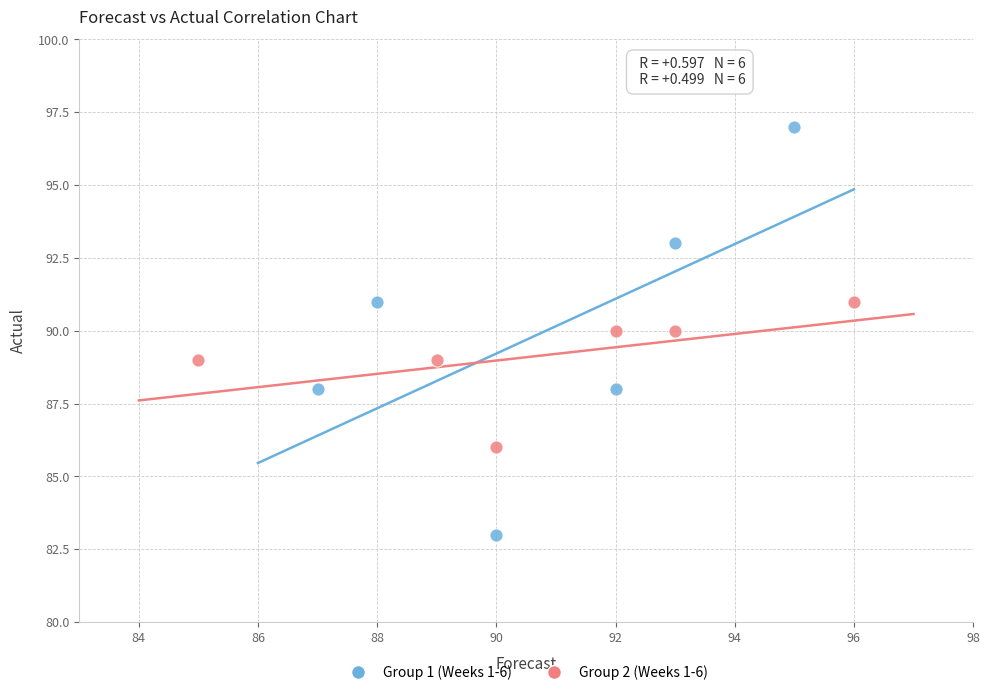

Which series reaches the minimum Y coordinate?

Group 1 (Weeks 1-6)